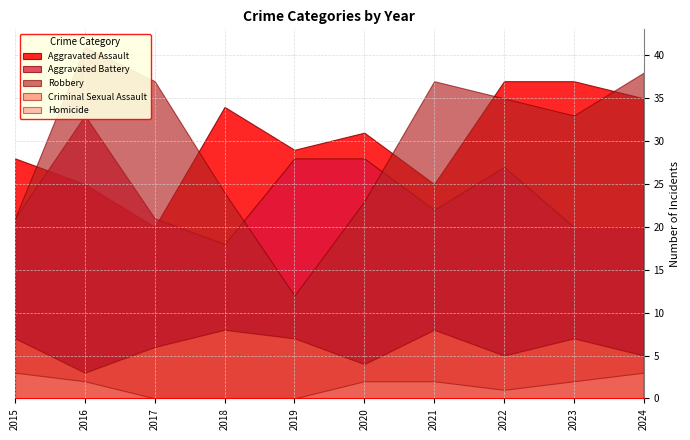

Where do Aggravated Assault and Robbery first cross each other?

2015 and 2016